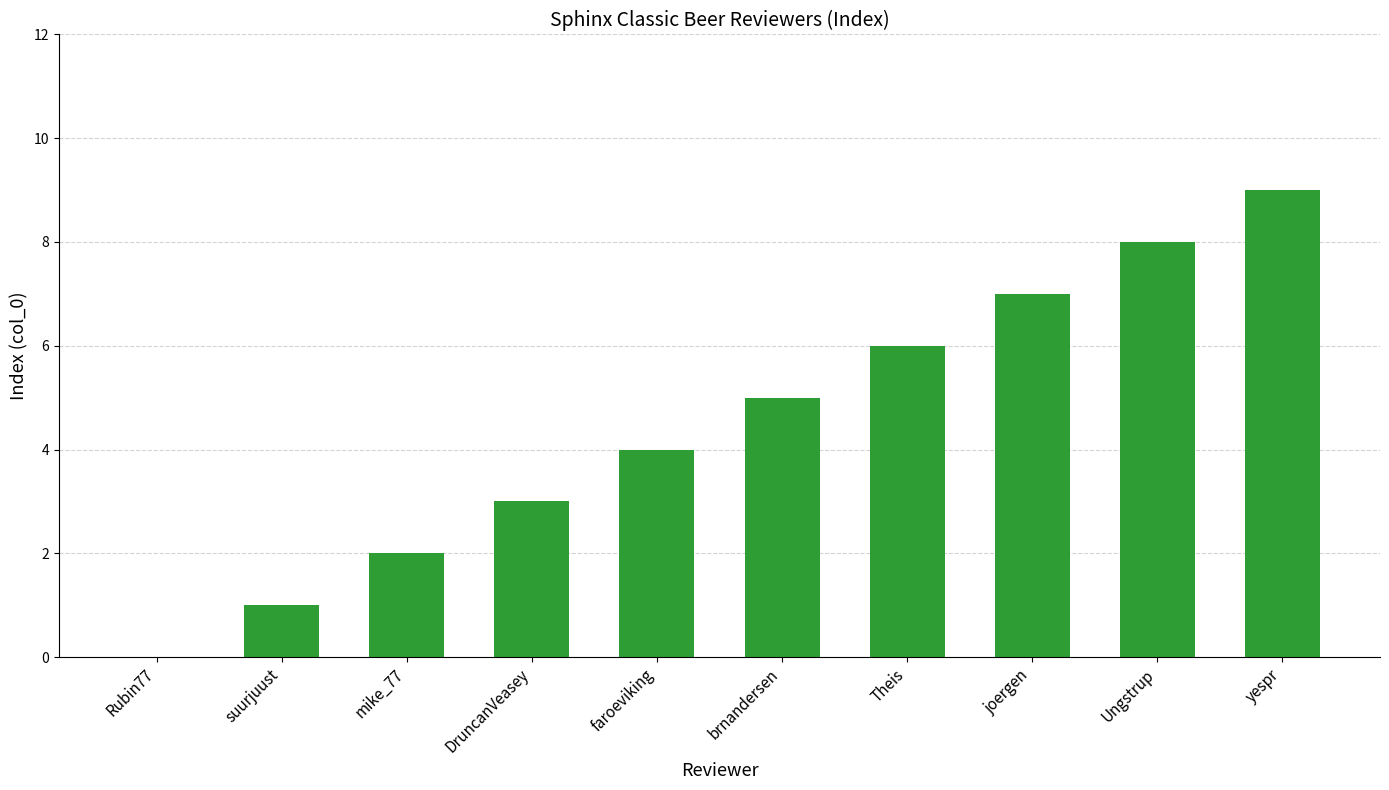

The chart shows a value of 6 at Theis. True or false?

True